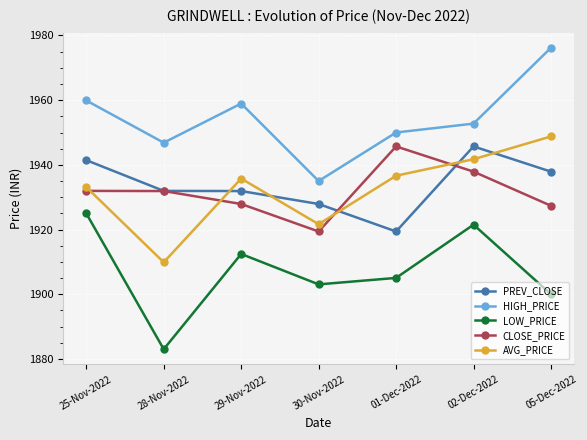

Rank the series at 05-Dec-2022 from highest to lowest value.

HIGH_PRICE, AVG_PRICE, PREV_CLOSE, CLOSE_PRICE, LOW_PRICE